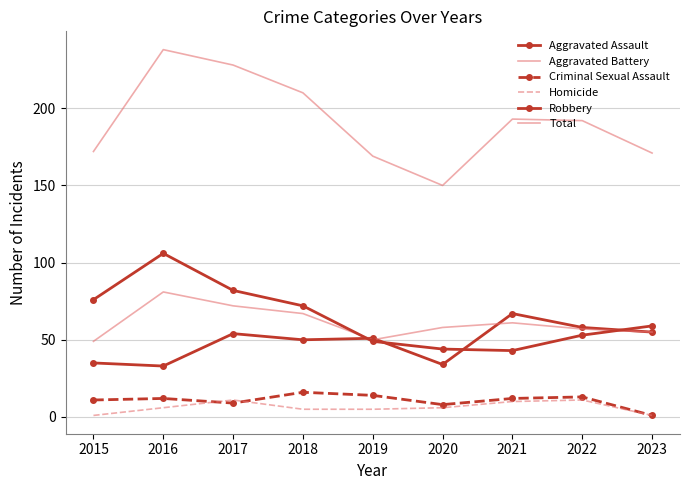

How many data points in Homicide are above 6?

3